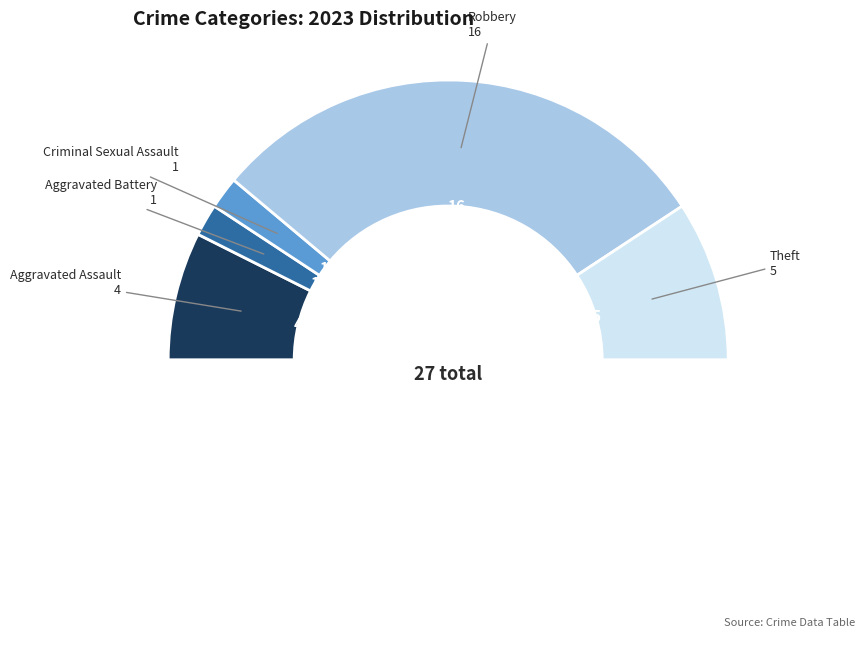

How many slices are in this pie chart?

6